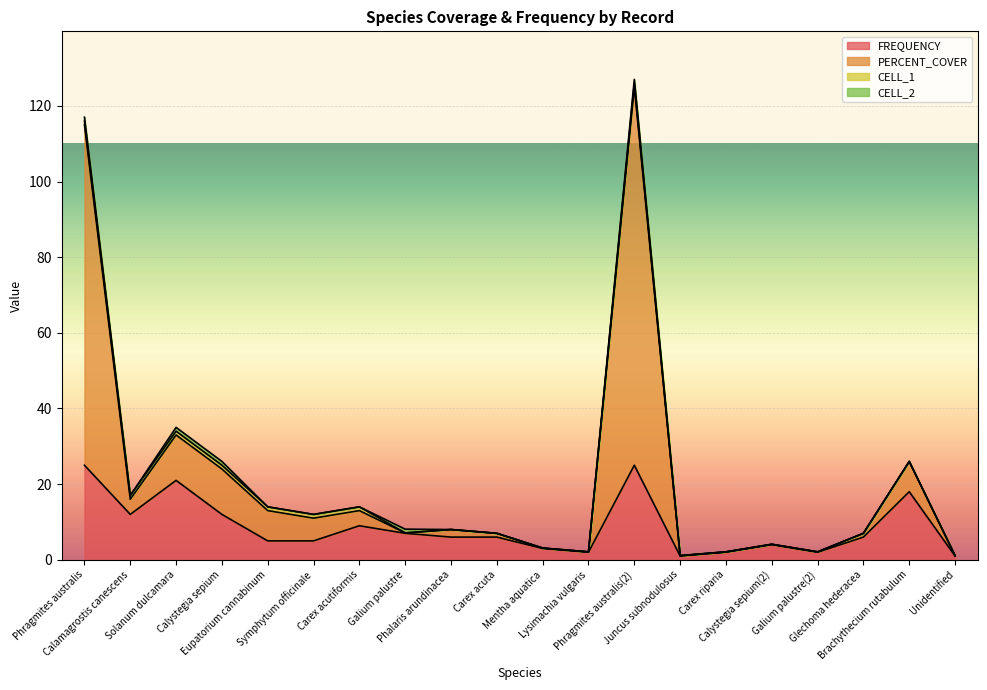

What is the maximum value for FREQUENCY?

25.0